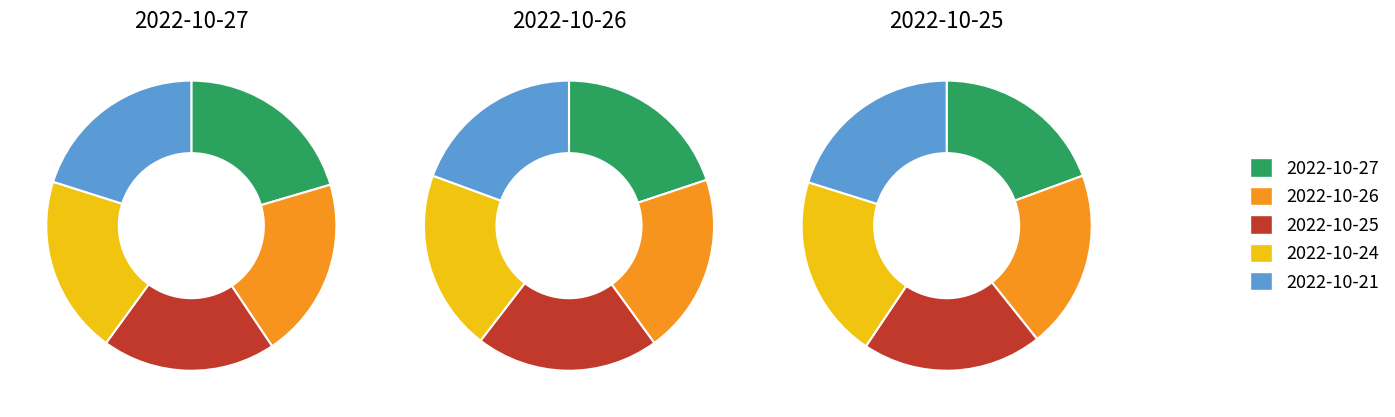

Which slice is the largest?

2022-10-27